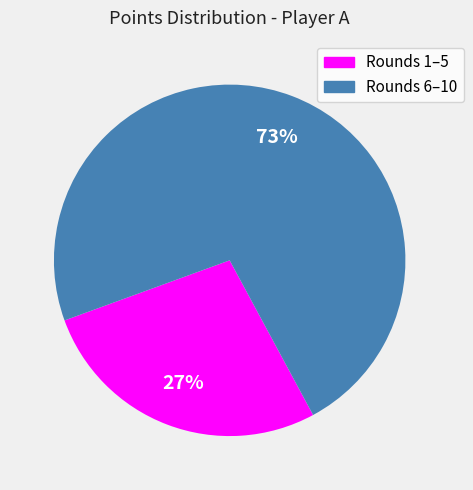

Count the number of slices in the pie.

2